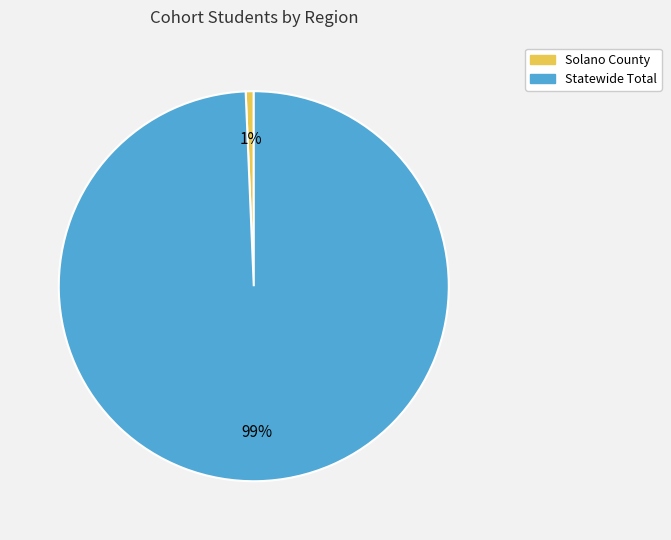

Rank the categories by value from highest to lowest.

Statewide Total, Solano County